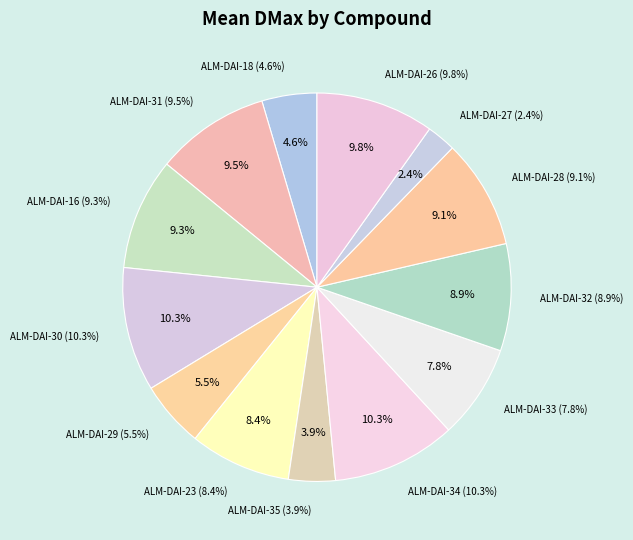

How many slices are in this pie chart?

13